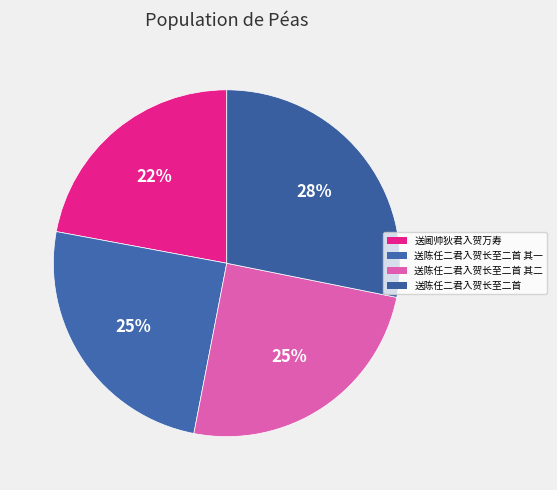

How many segments does this pie chart have?

4